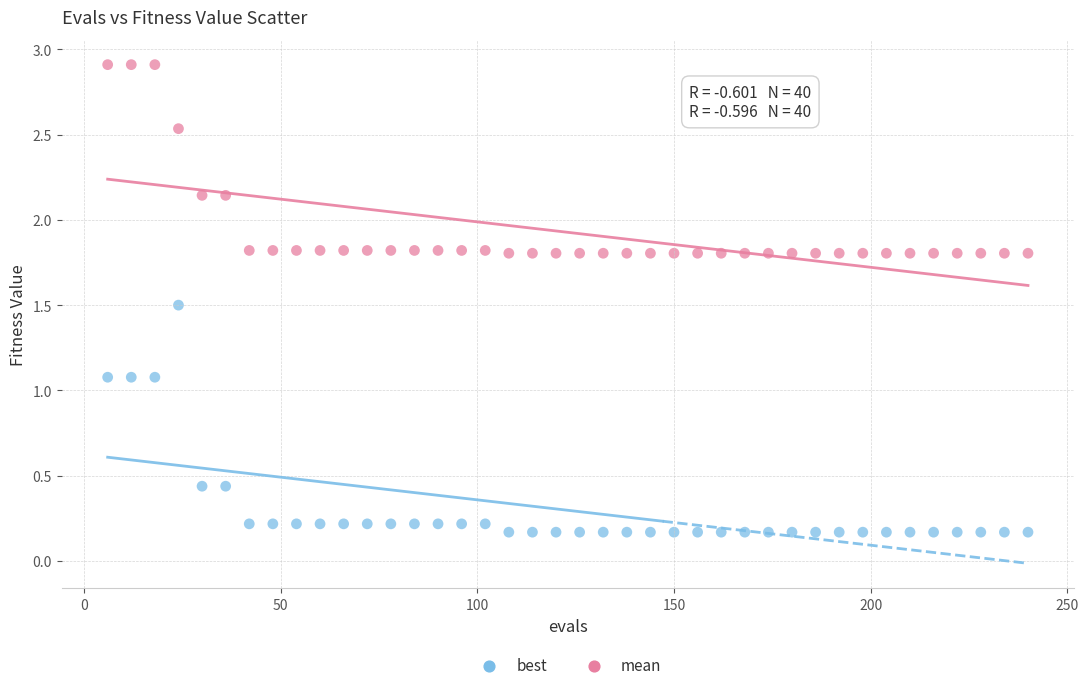

Which series has the widest spread of Y values?

best